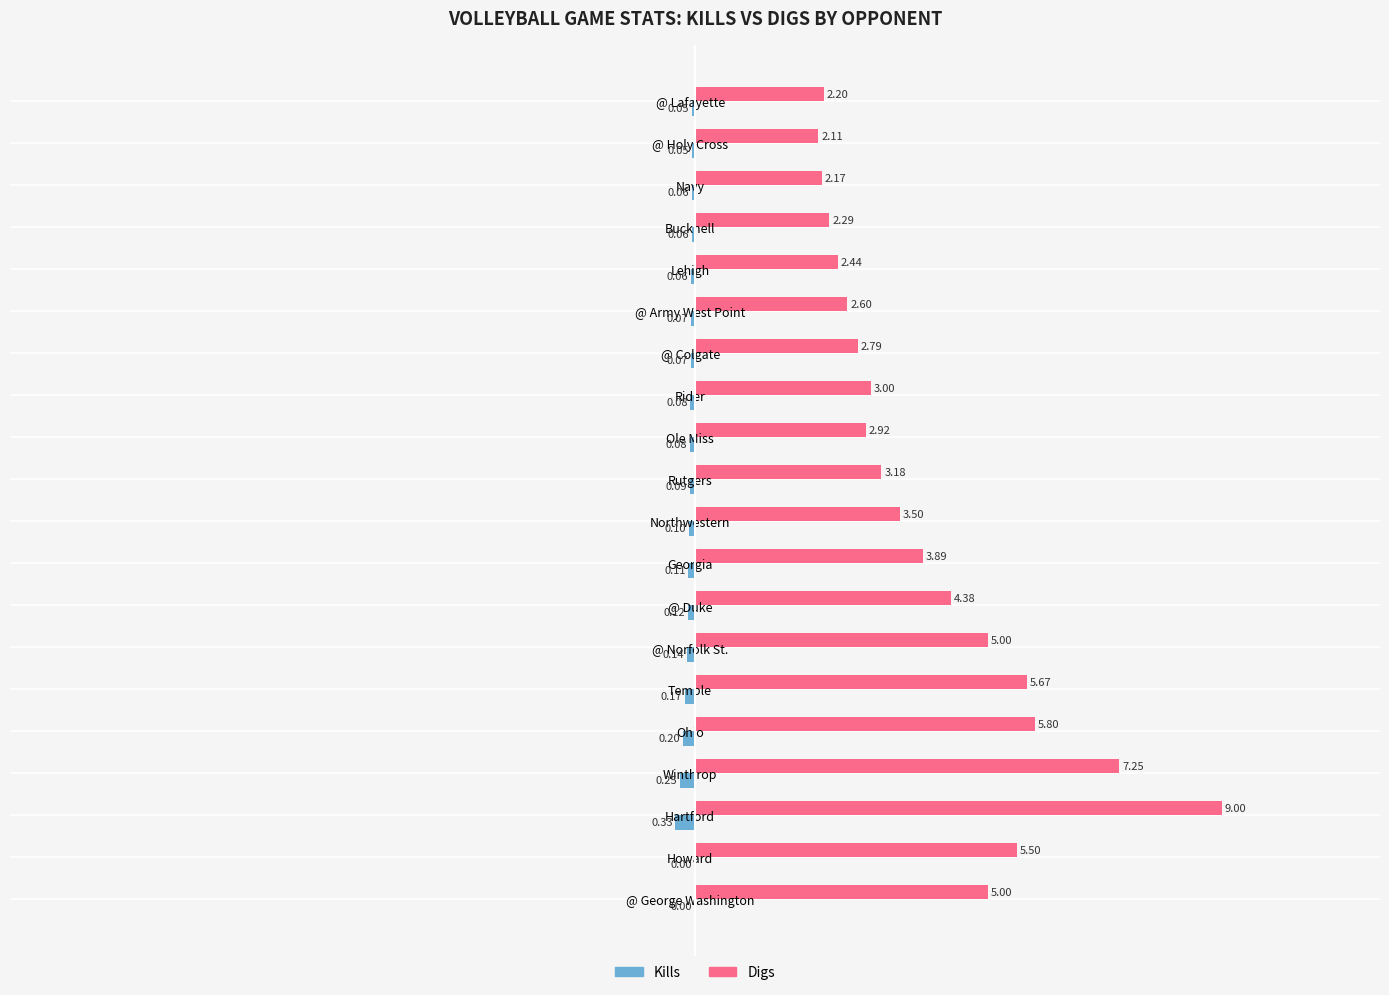

At which label does Digs reach its peak?

Hartford